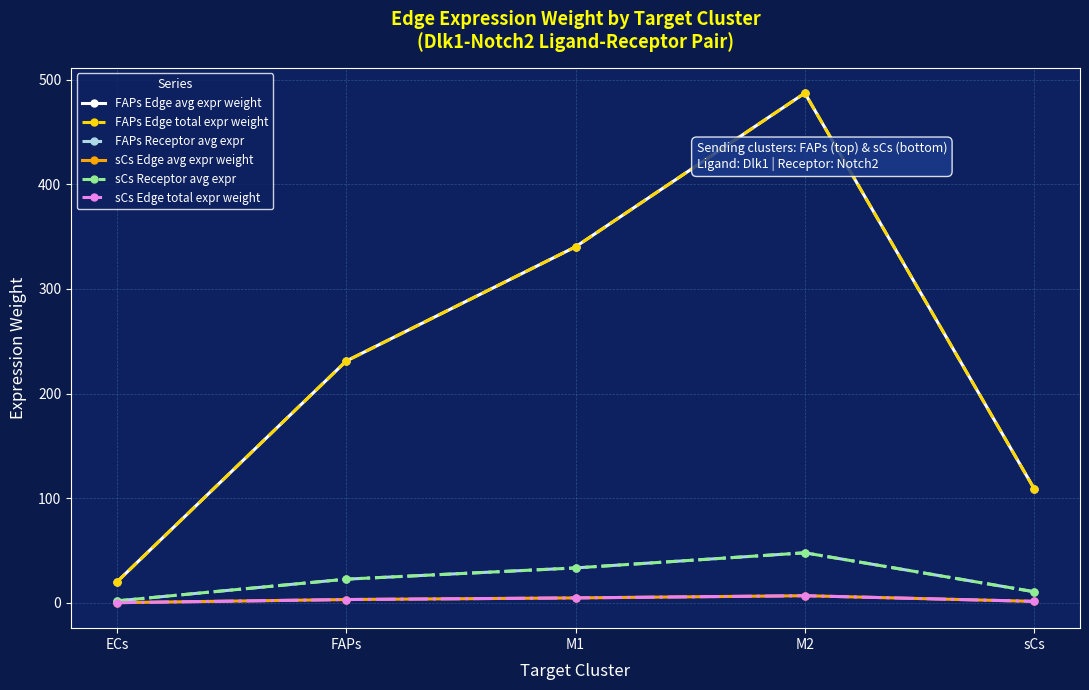

True or false: FAPs Edge total expr weight has a value of 140.1 at M1.

False